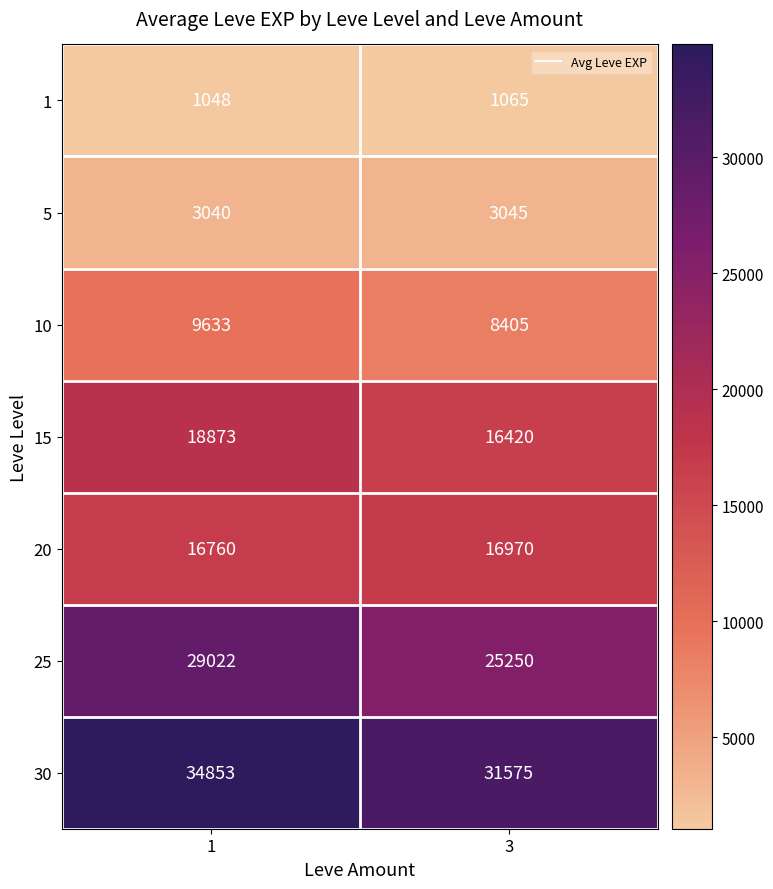

Is it true that 10 equals 8405 at 3?

True